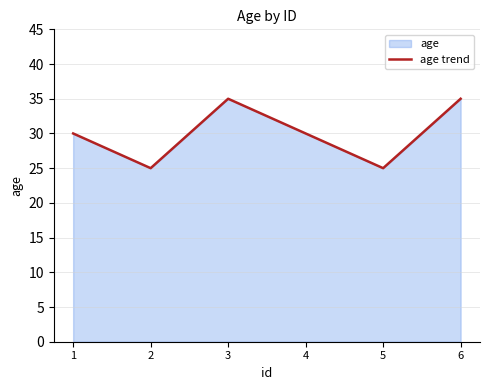

How many data points does each series have?

6